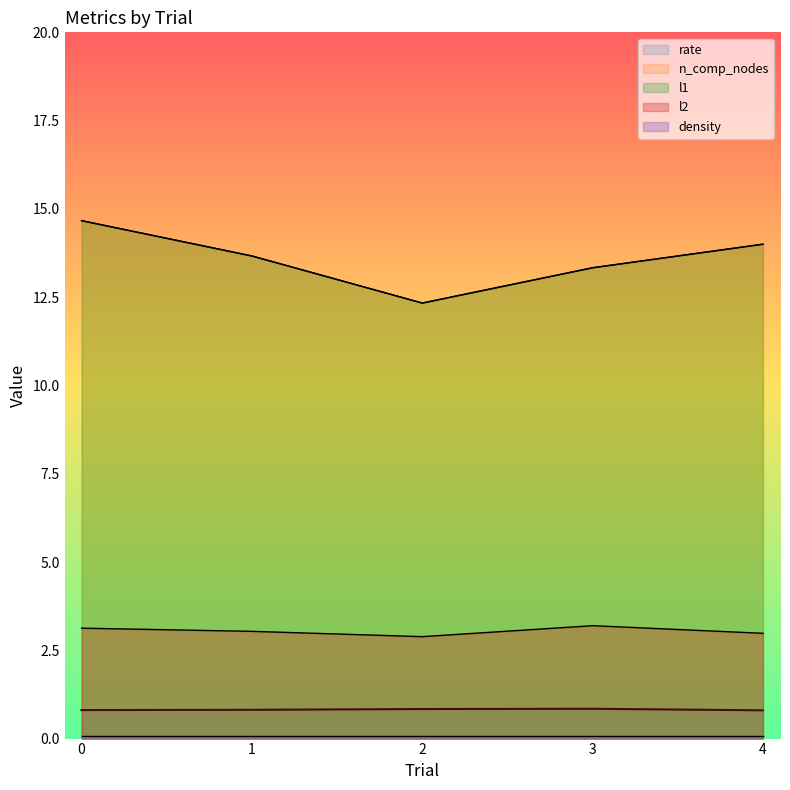

The value of l2 at 2 is 2.9. True or false?

True